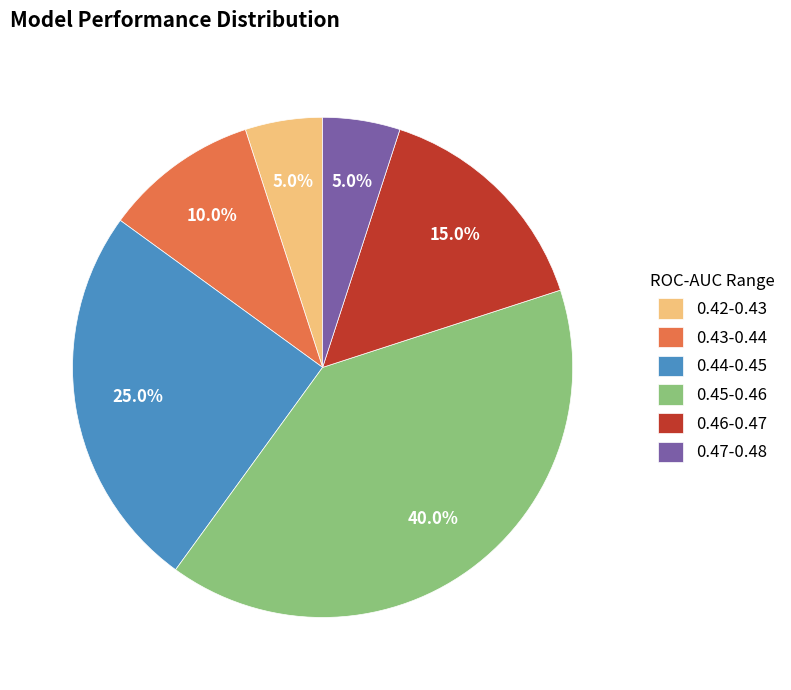

To the nearest percent, what is the average slice percentage?

17%